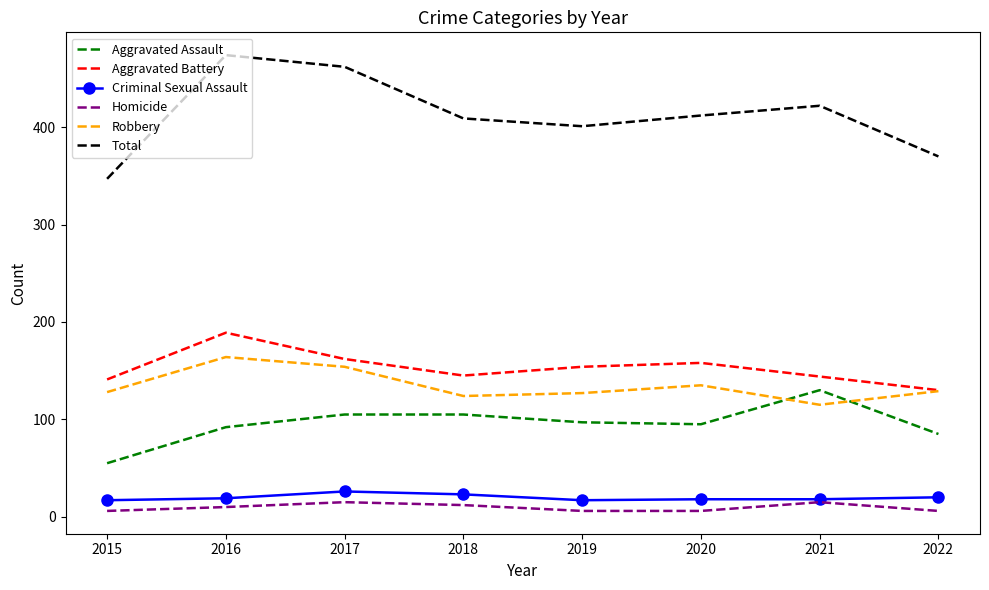

Read the Robbery value at 2020.

135